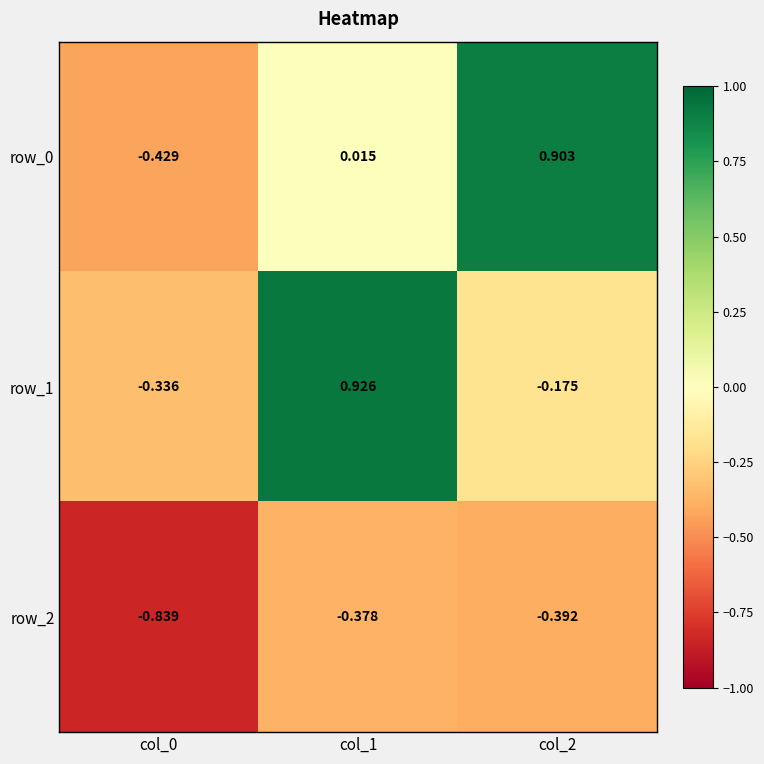

How many categories are shown in the chart?

3